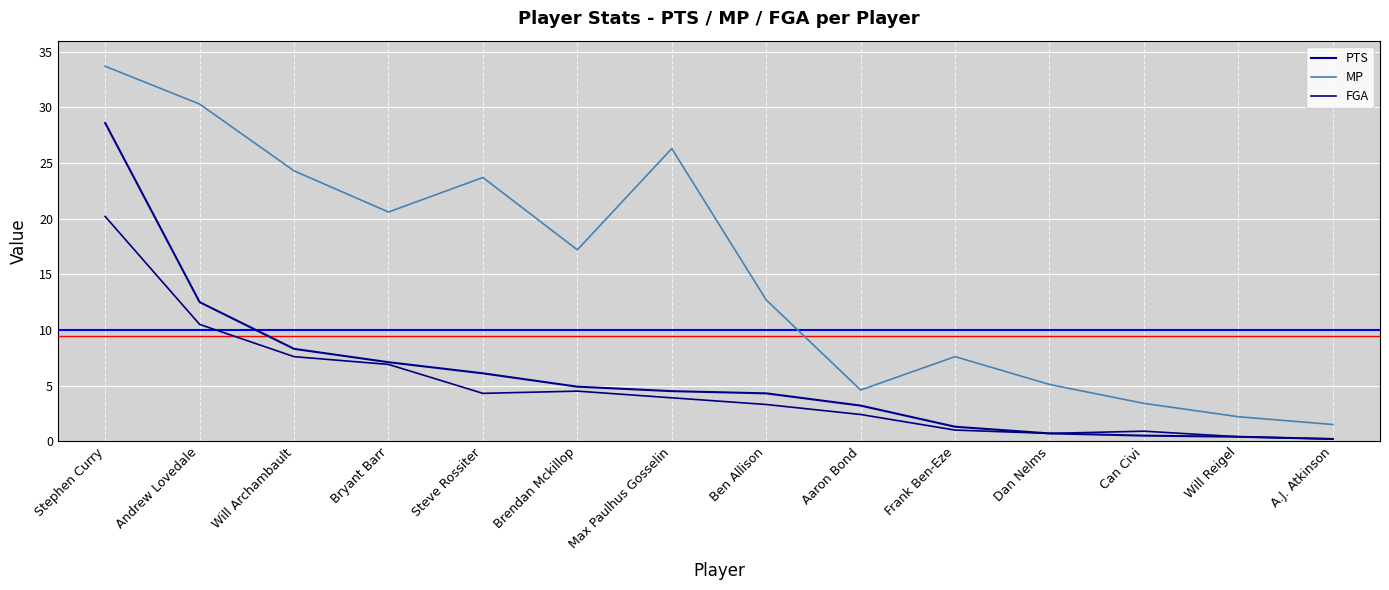

At which label does FGA reach its peak?

Stephen Curry